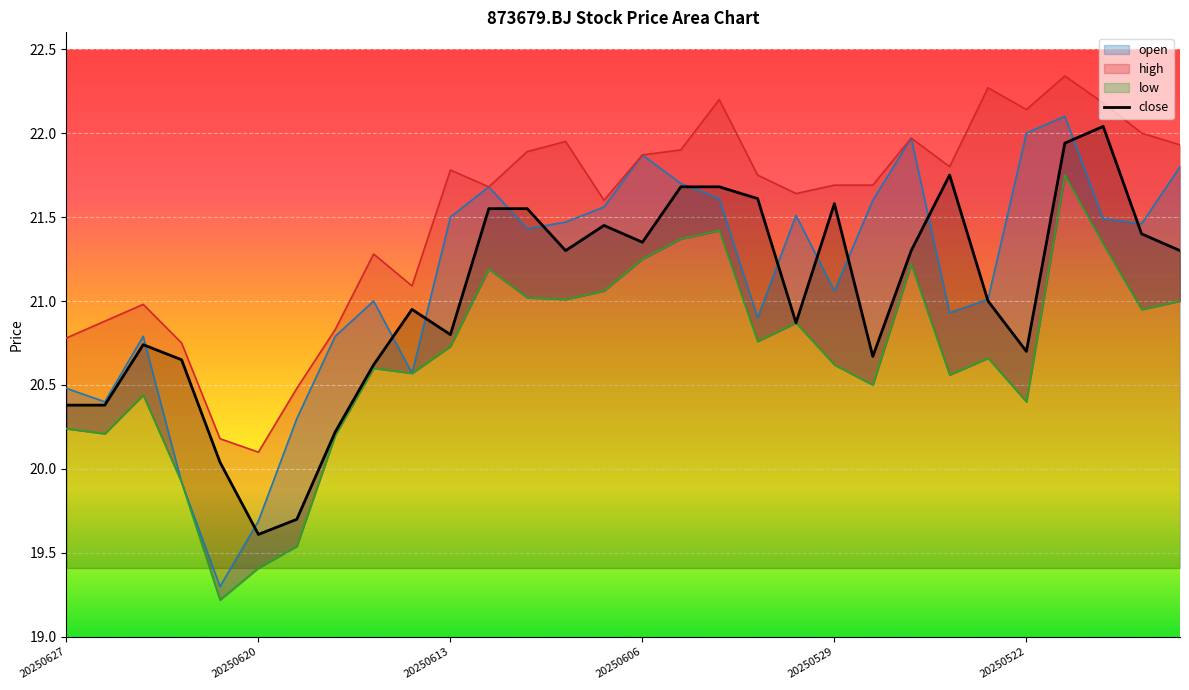

At which label does high reach its peak?

20250521